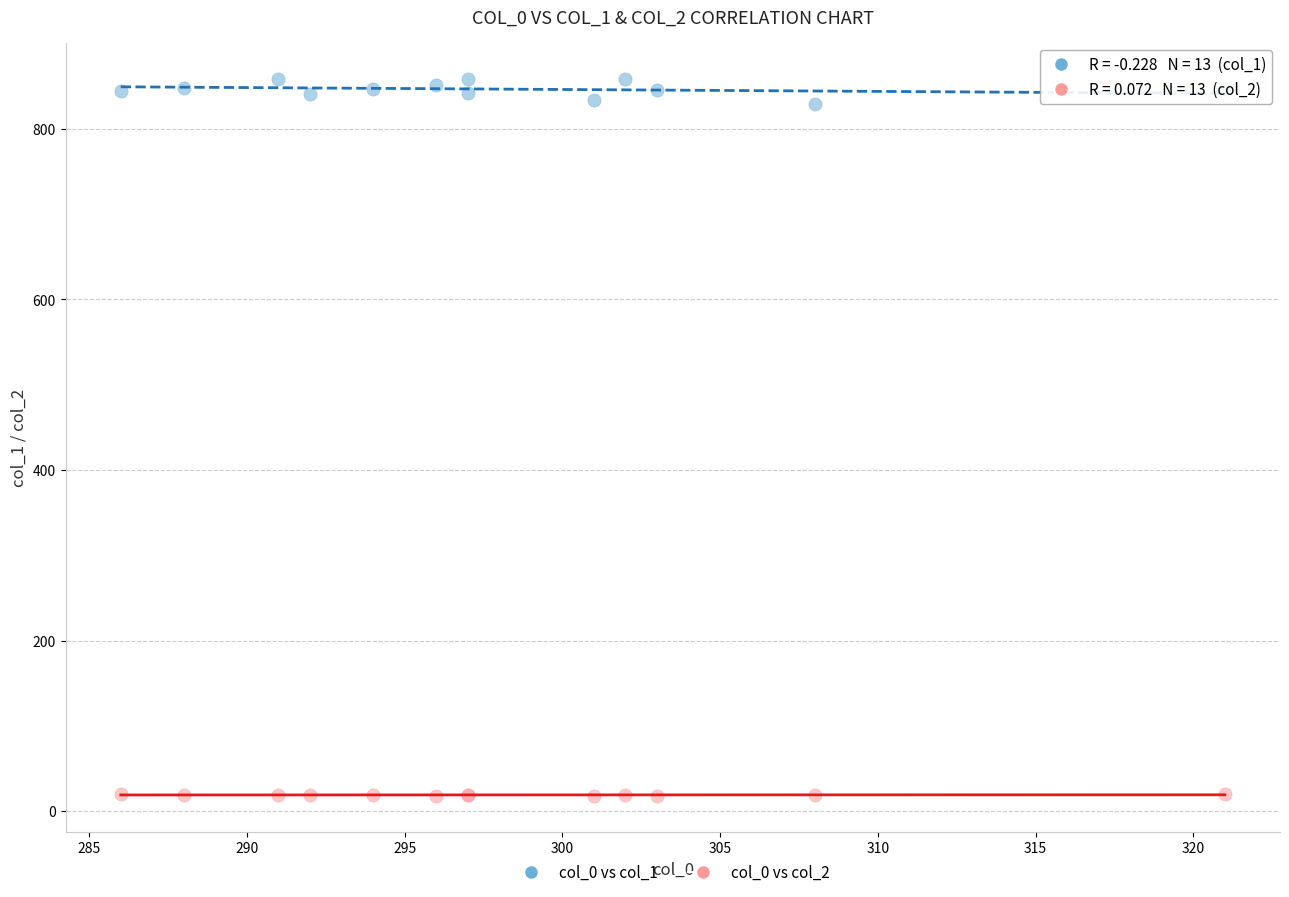

What is the X range (max minus min) for the scatter plot?

35